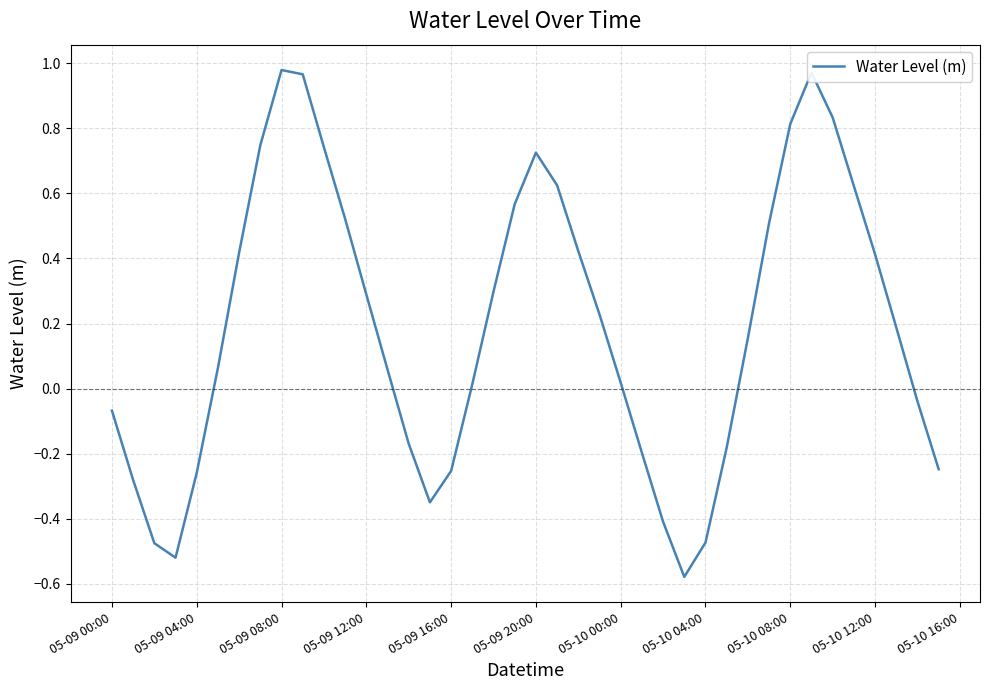

Count the number of data series in this chart.

1